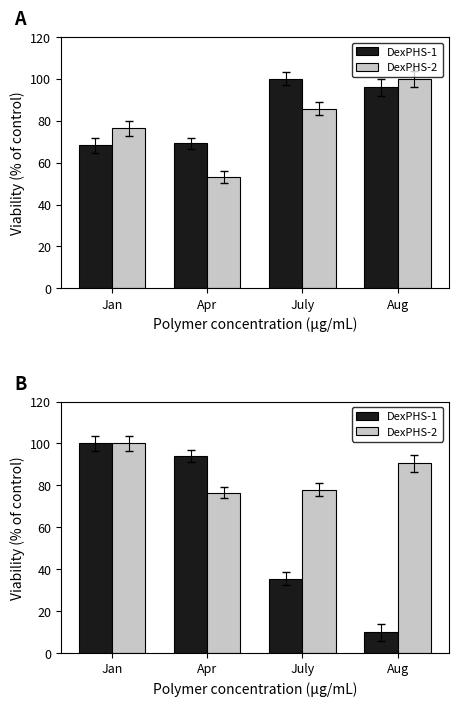

What is the minimum value for DexPHS-2?

76.6